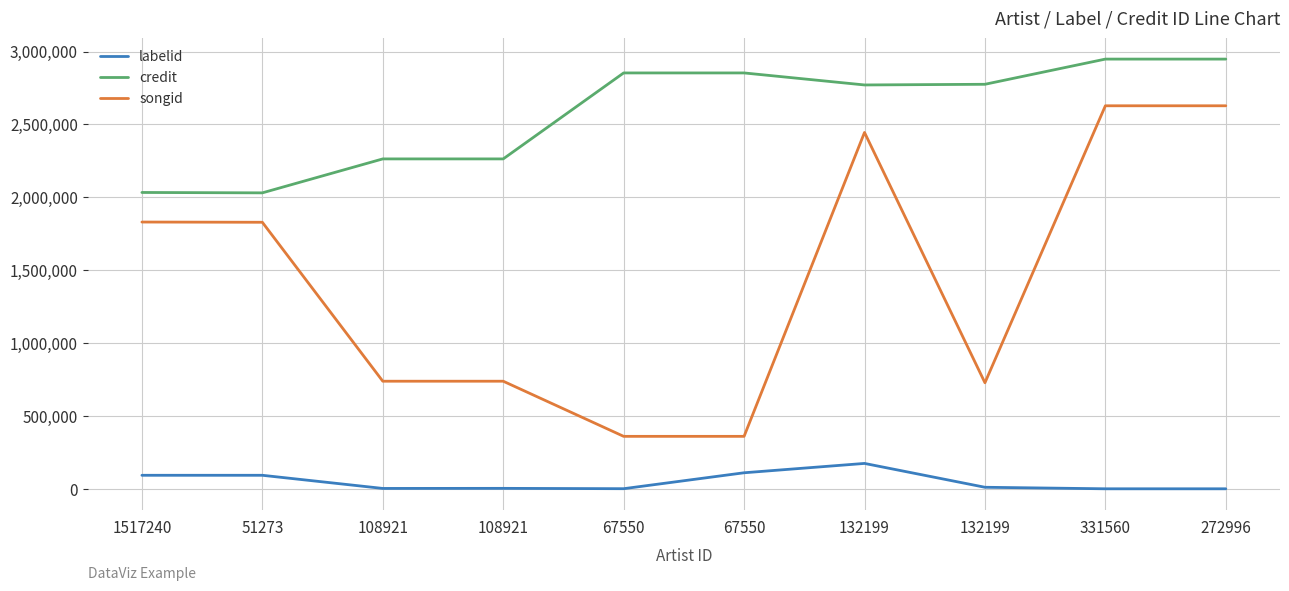

At which category is the sum across all series the highest?

331560